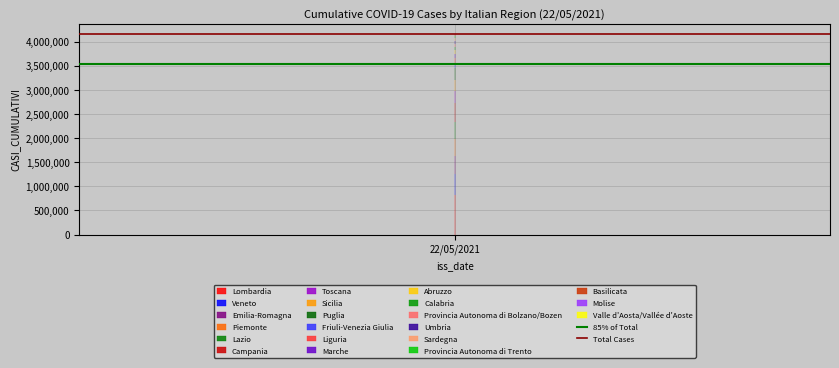

Reading left to right, extract all data points from this chart.

85% of Total: 3538157.3	3538157.3
Total Cases: 4162538.0	4162538.0